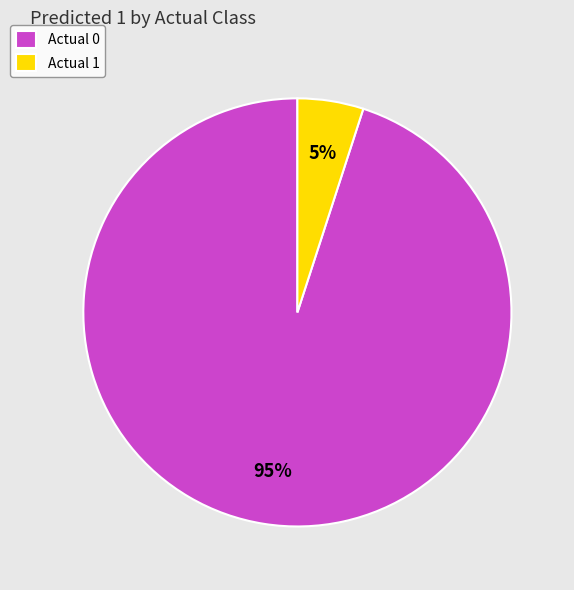

Is it true that Actual 1 is 15% of the pie?

False